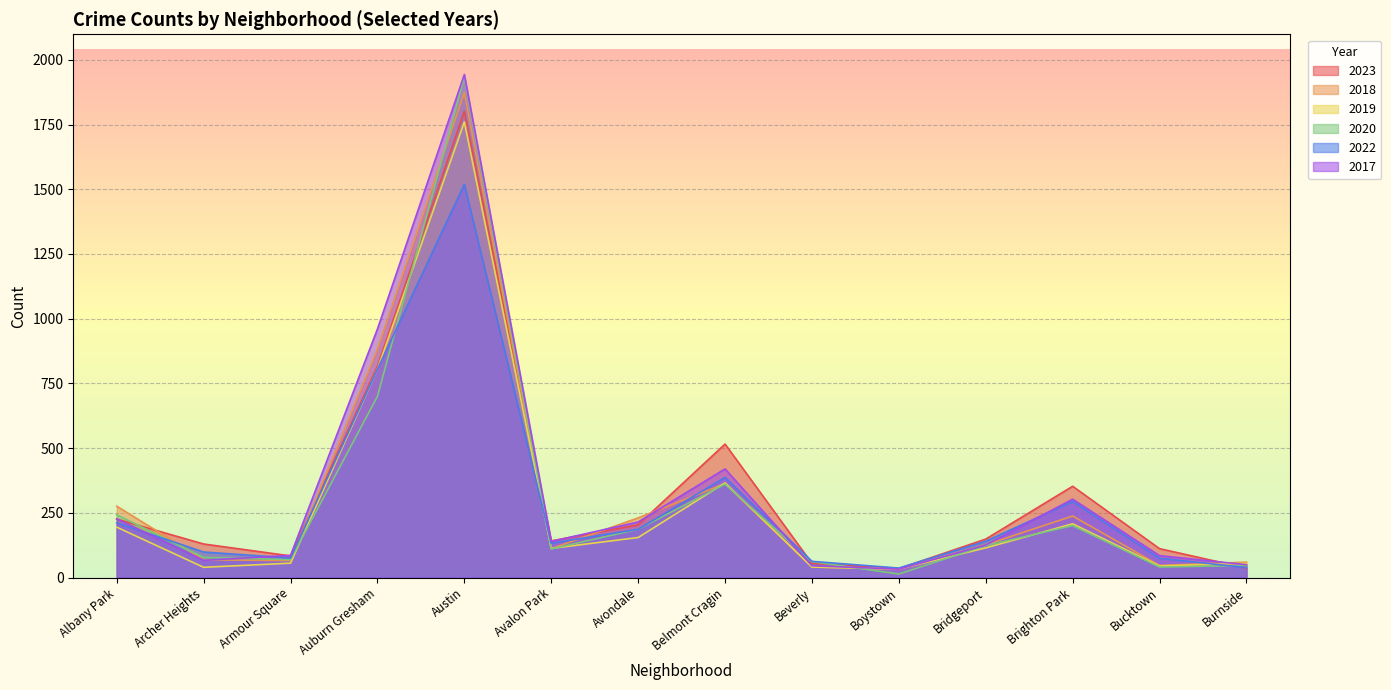

Where is 2023 nearest to the value 918?

Auburn Gresham